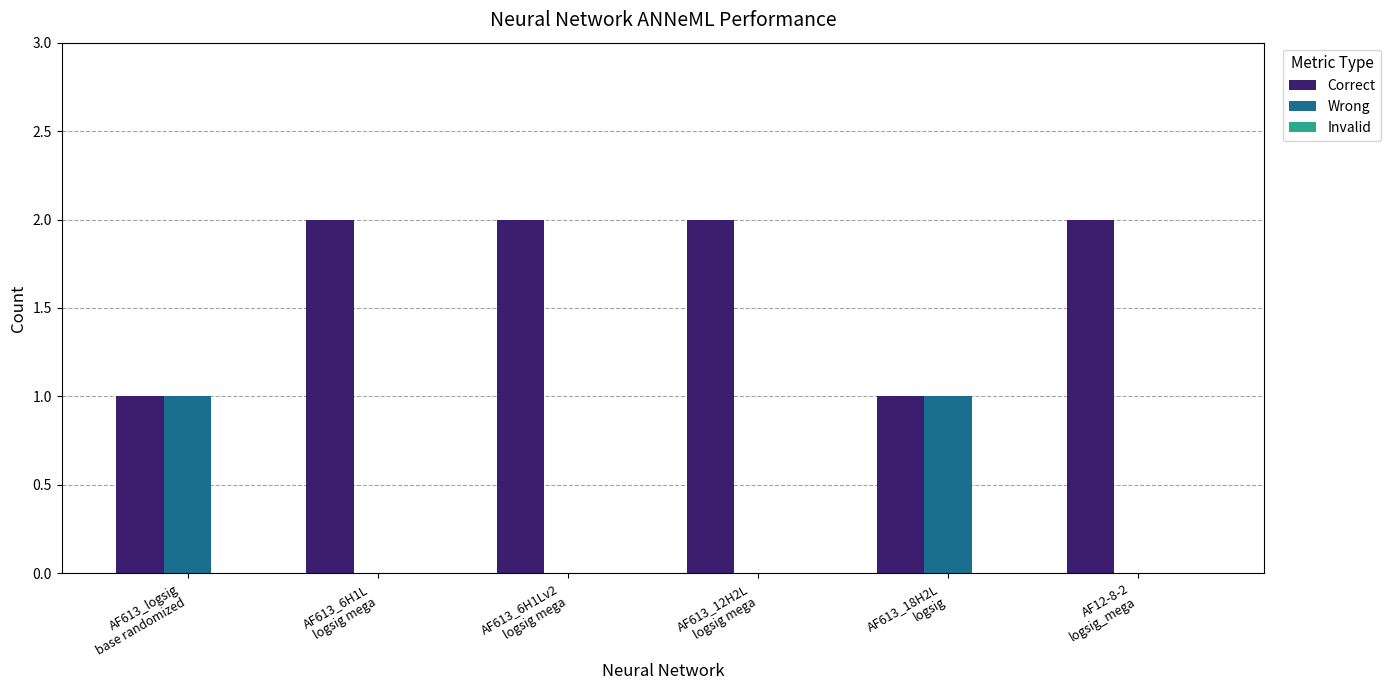

What is the sum of all Correct values?

10